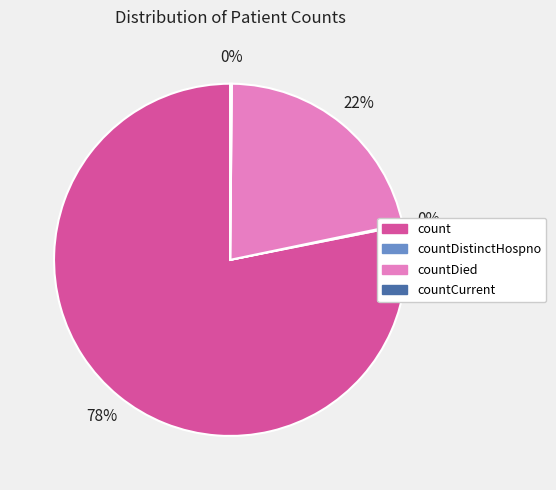

Does any single category account for the majority?

Yes